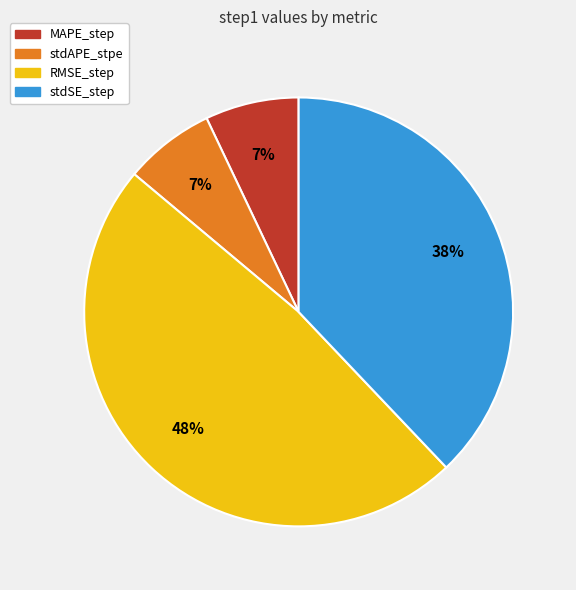

How many segments does this pie chart have?

4